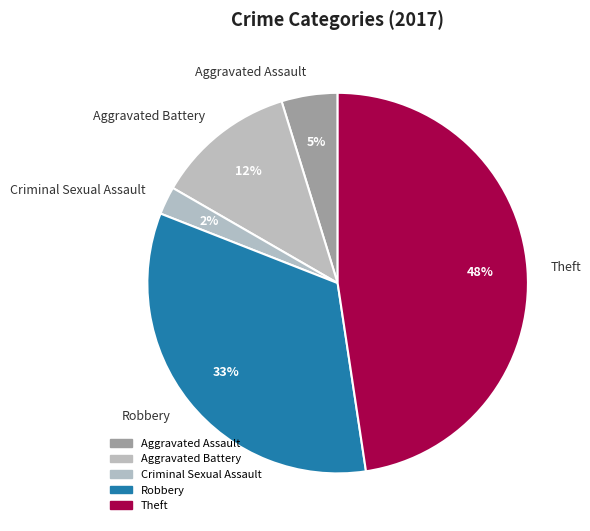

Does any single category account for the majority?

No